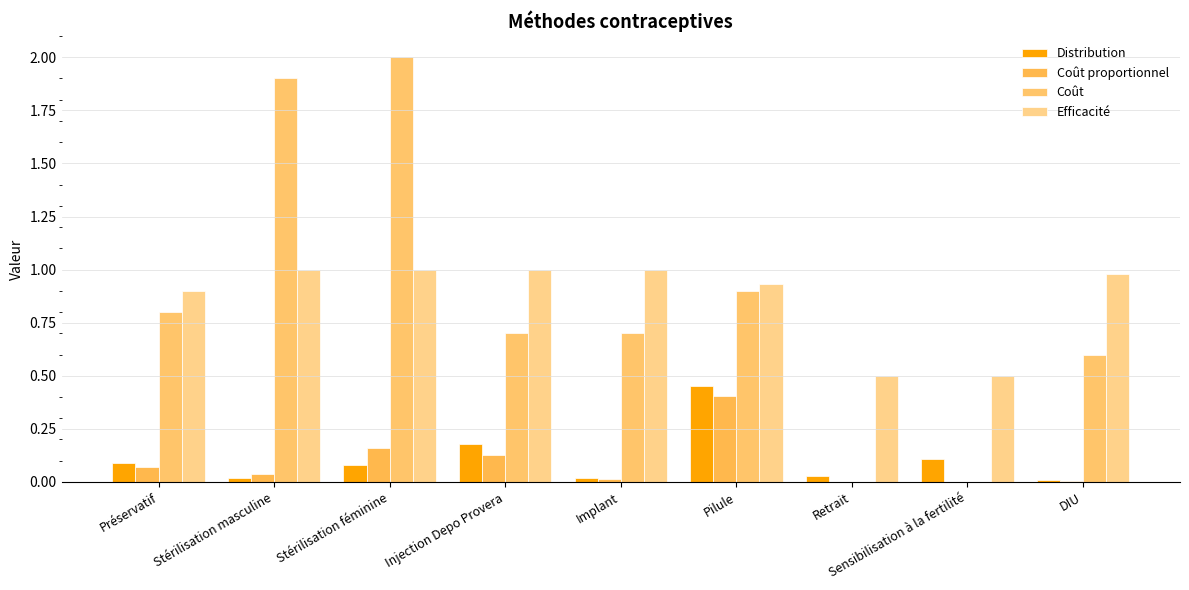

What is the difference between the Distribution values at Préservatif and Pilule?

0.4